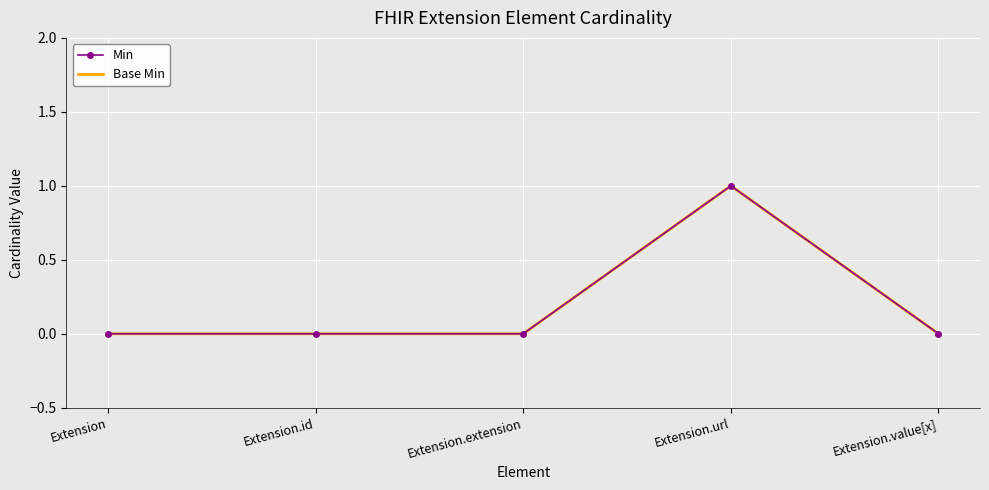

Rank the categories by Min value from lowest to highest.

Extension, Extension.id, Extension.extension, Extension.value[x], Extension.url